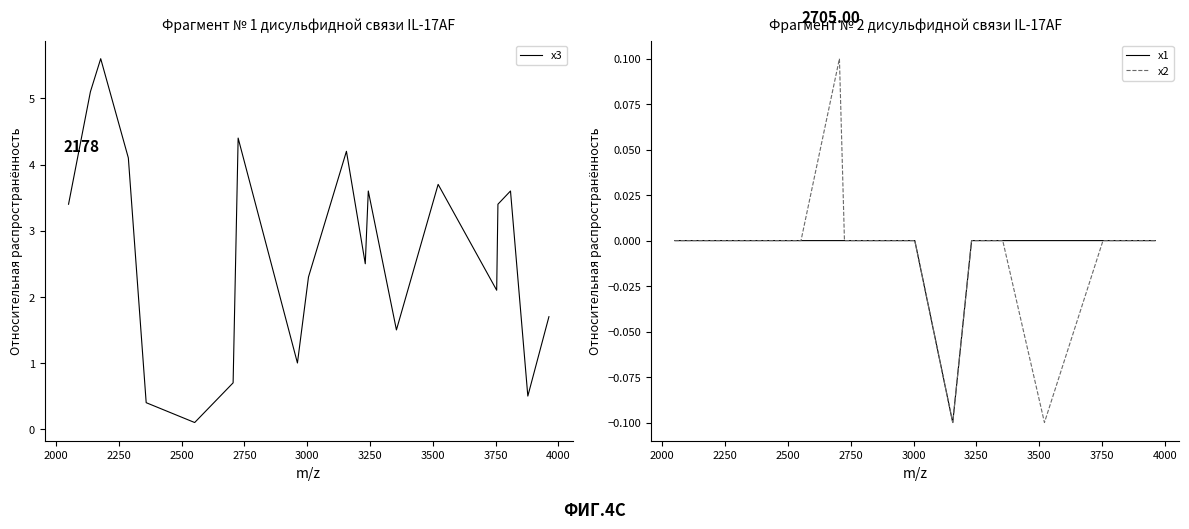

Count the number of categories in the chart.

20